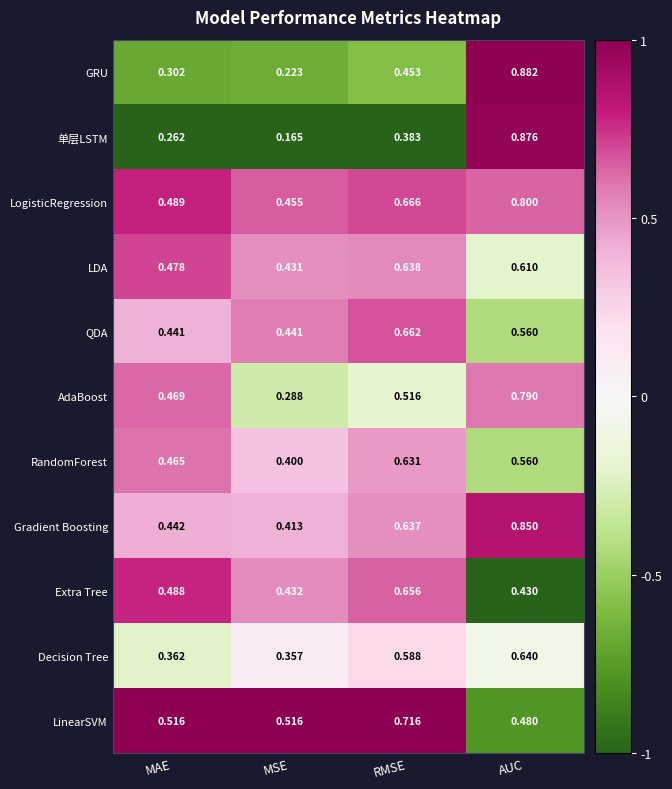

What is the total value across all series at MSE?

4.1